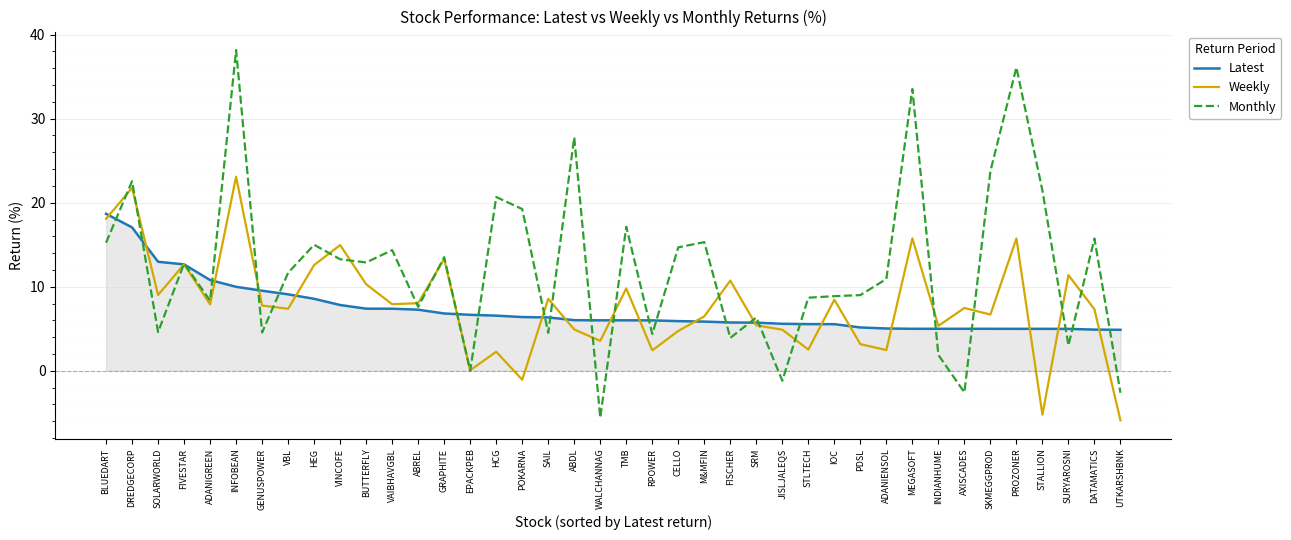

Which series has the largest range (max minus min)?

Monthly